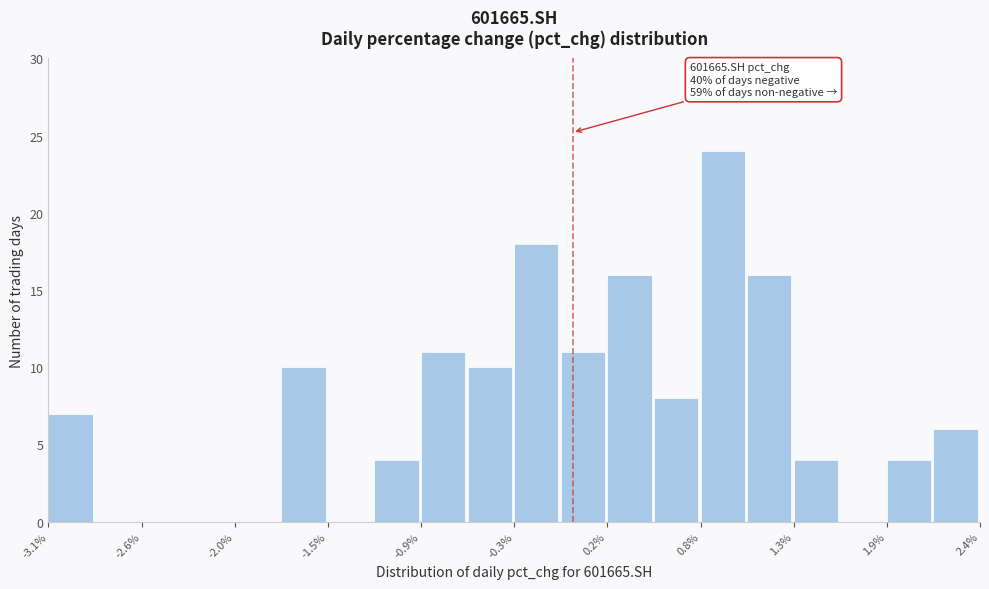

Read against the x-axis, roughly where is the centre of the tallest bar?

0.9